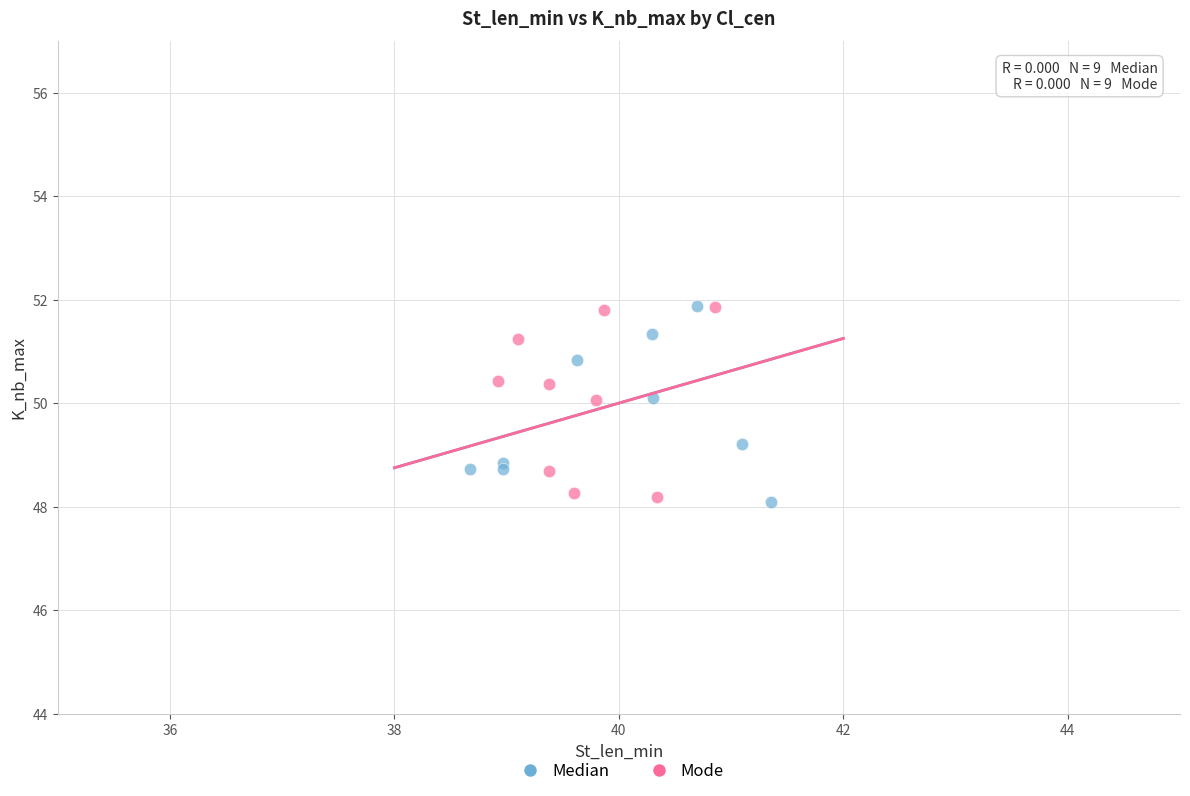

What are all the series names shown in the legend?

Median, Mode